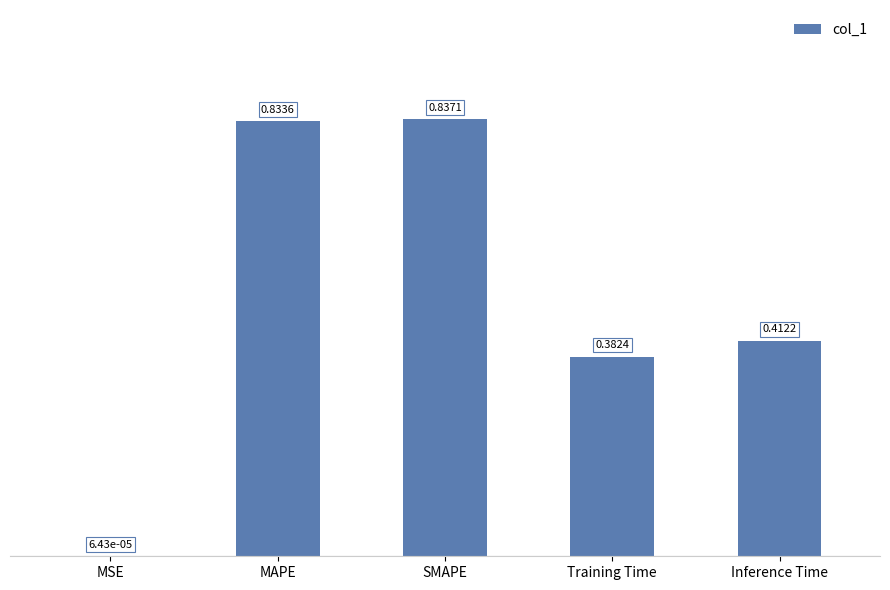

Between Training Time and MAPE, which is larger?

MAPE